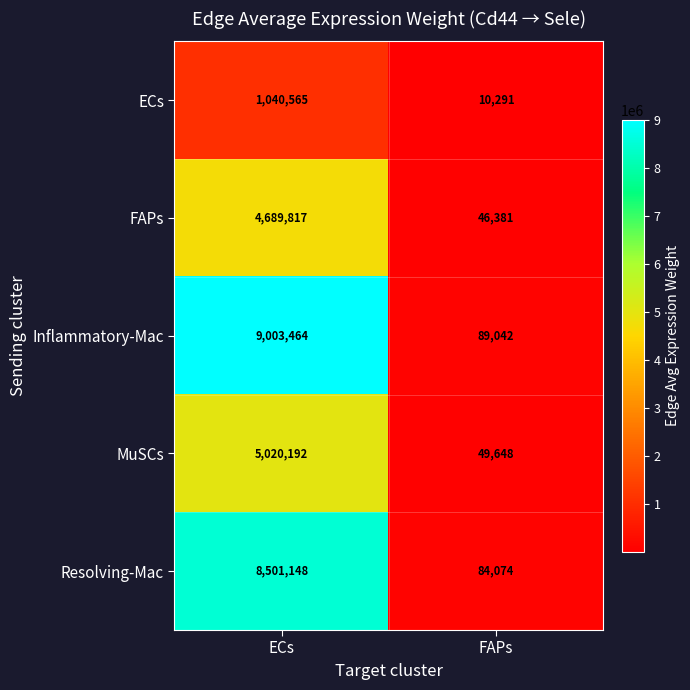

What is the difference between the maximum and minimum values in the Resolving-Mac series?

8417074